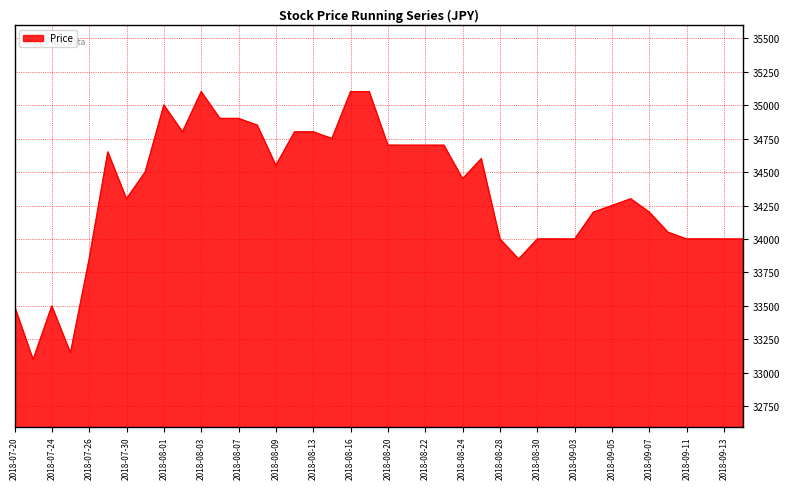

What is the difference between the maximum and minimum values?

2000